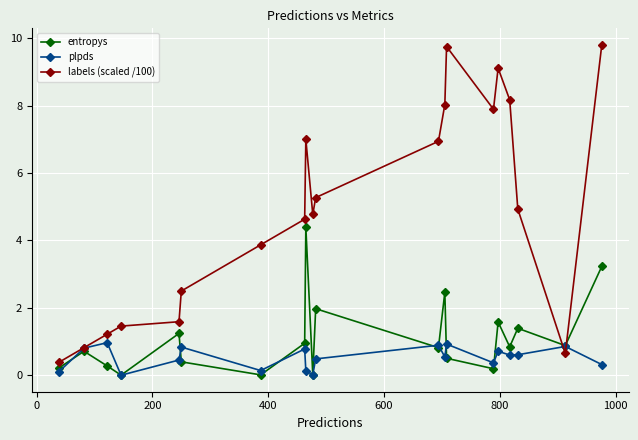

At how many categories does at least one series exceed 1?

17